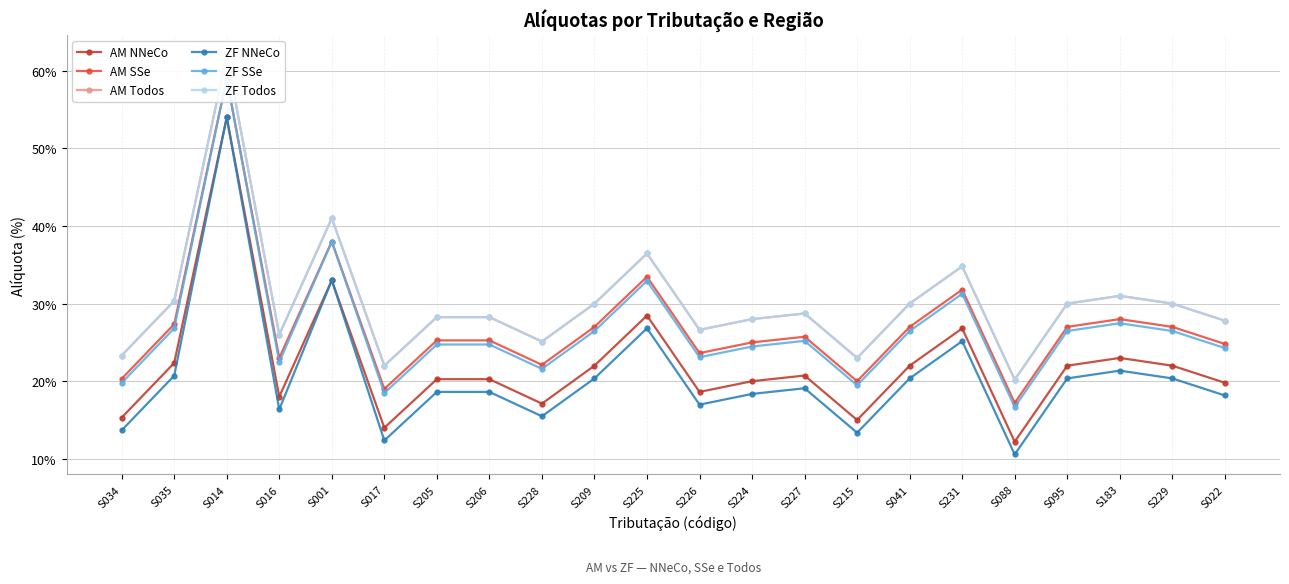

Which series changed the most between S226 and S041?

AM NNeCo